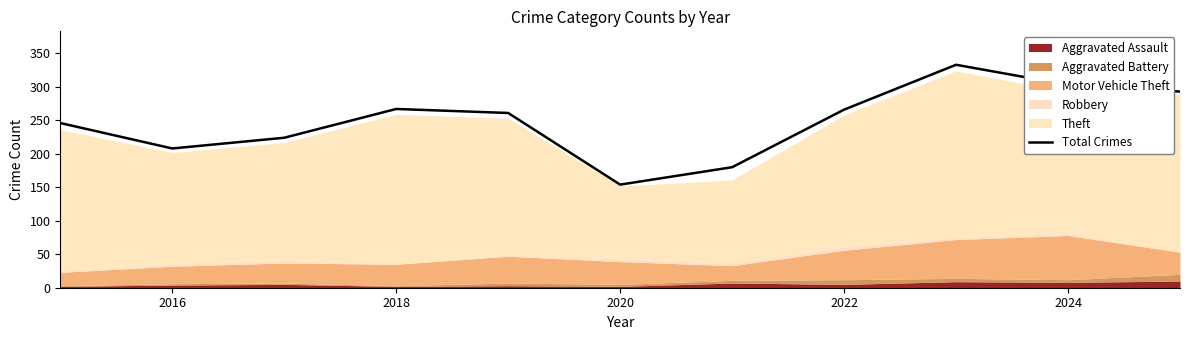

What is the highest value of the Total Crimes series?

333